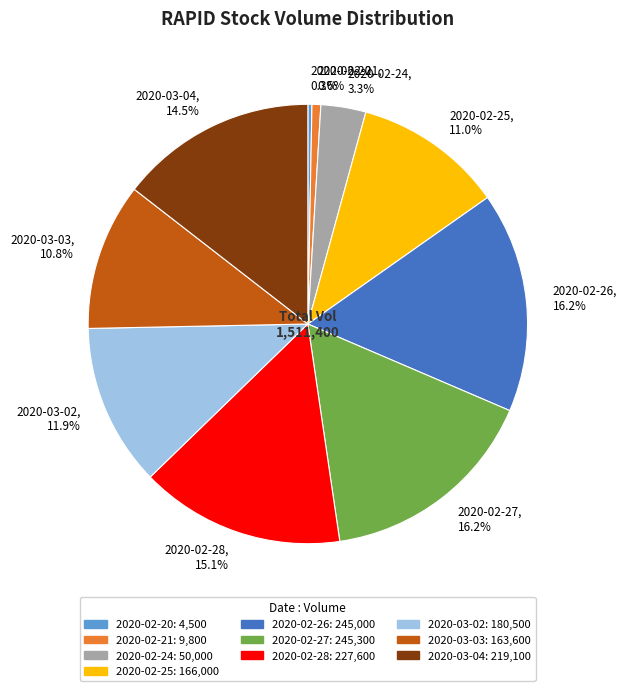

What portion of the pie excludes 2020-02-24?

96.7%